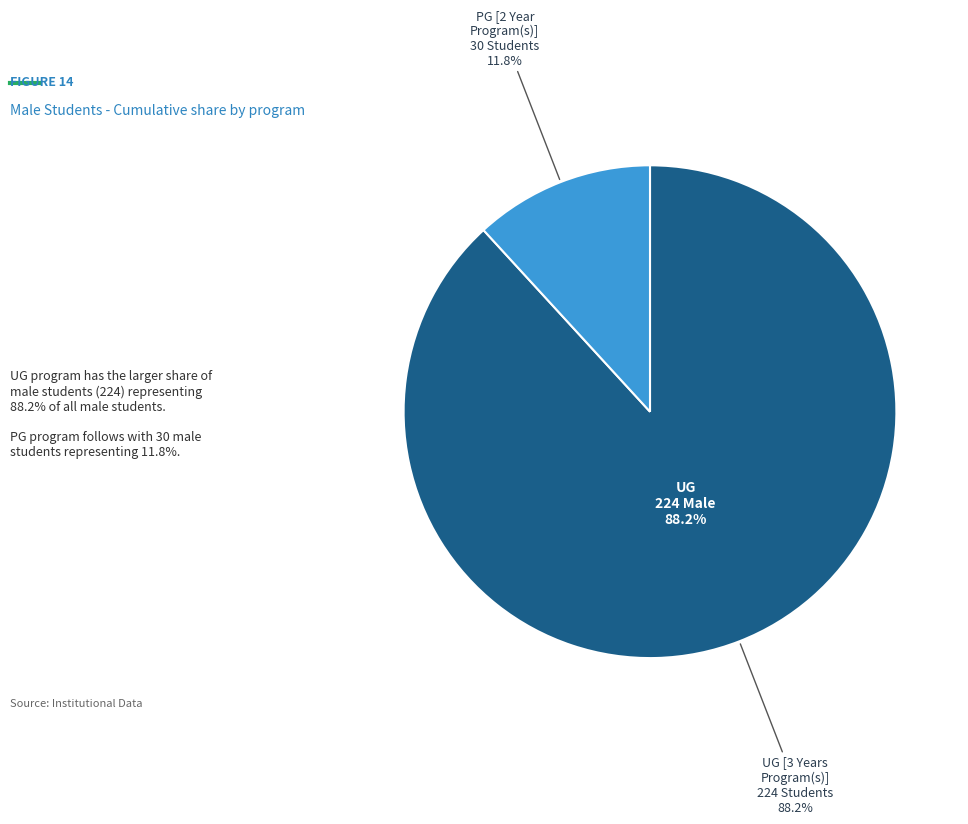

Which slice is the smallest?

PG [2 Year Program(s)]